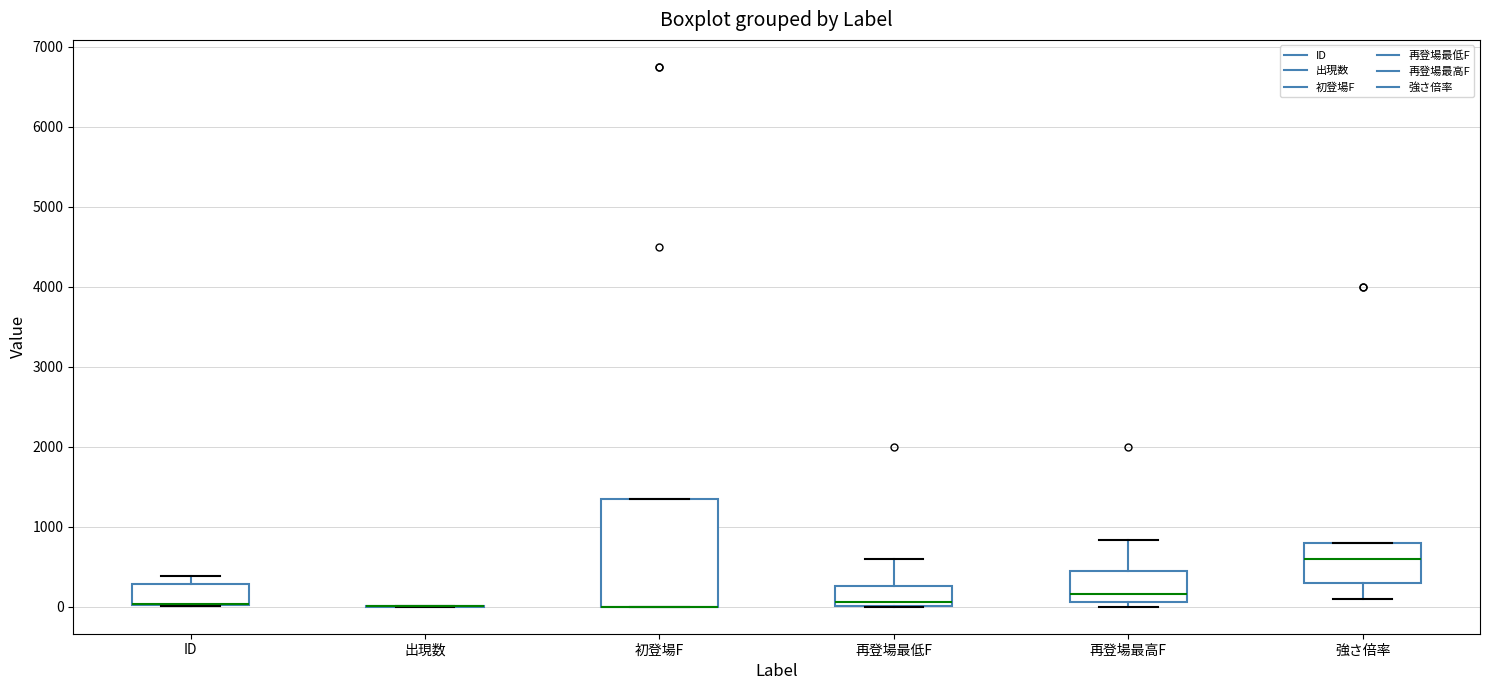

Reading left to right, read every box against the y-axis: the position of its median line, the range the box covers, and the ends of its whiskers. The values are not printed on the chart, so give them approximately, as read against the axis.

ID: median 0 (drawn on the box's lower edge), box 0 to 300, whiskers 0 to 400
出現数: box collapsed to a line at 0, whiskers 0 to 0
初登場F: median 0 (drawn on the box's lower edge), box 0 to 1400, whiskers 0 to 1400
再登場最低F: median 100, box 0 to 300, whiskers 0 to 600
再登場最高F: median 200, box 100 to 500, whiskers 0 to 800
強さ倍率: median 600, box 300 to 800, whiskers 100 to 800